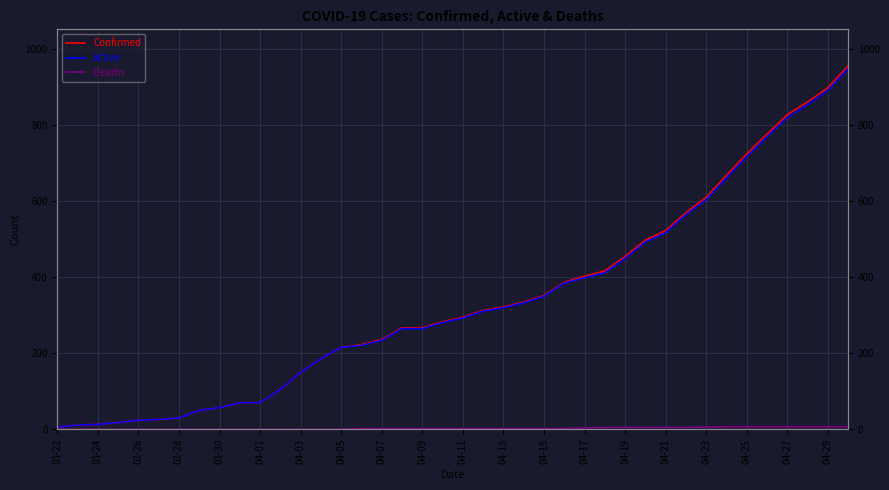

Which series has the largest range (max minus min)?

Confirmed